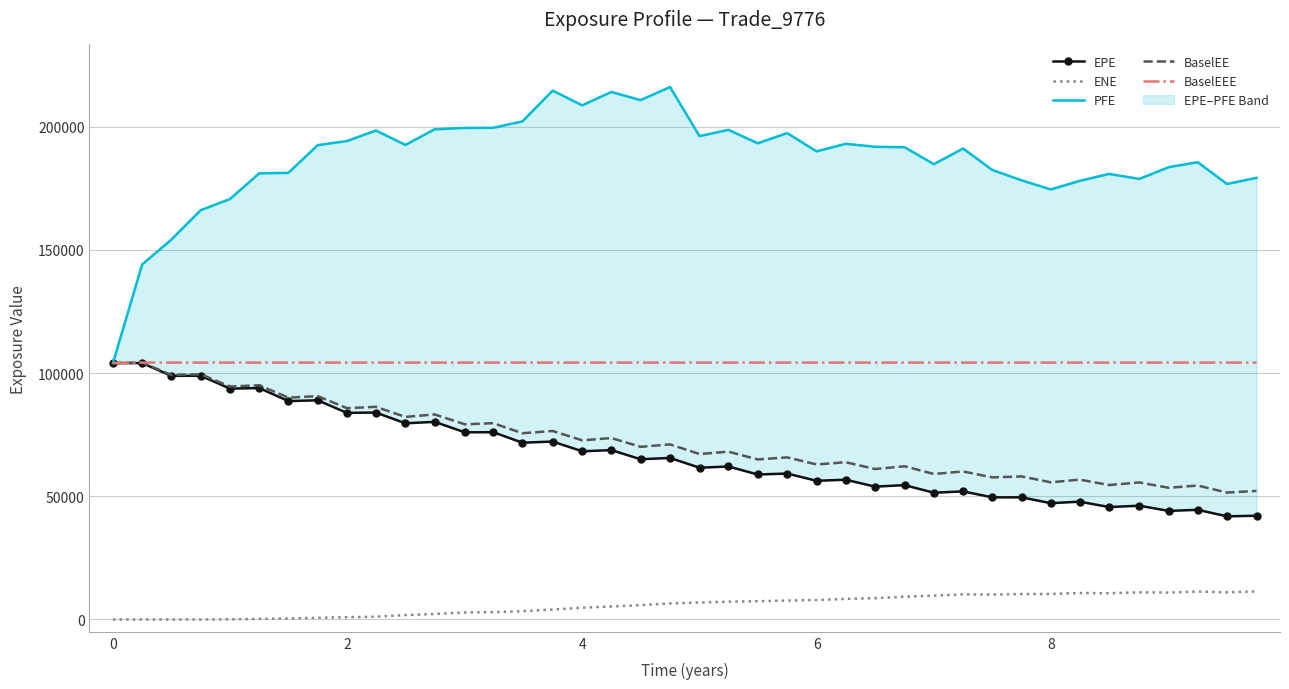

What is the lowest value of the BaselEEE series?

104049.0